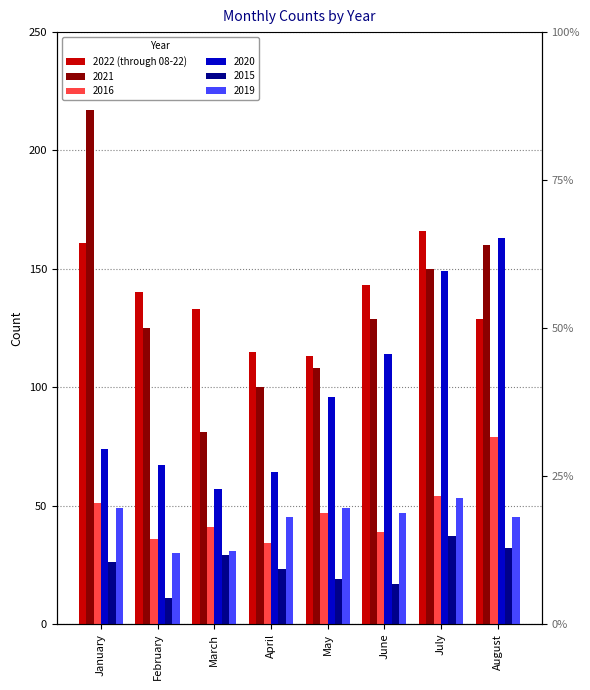

Where does the data first go above 140?

January